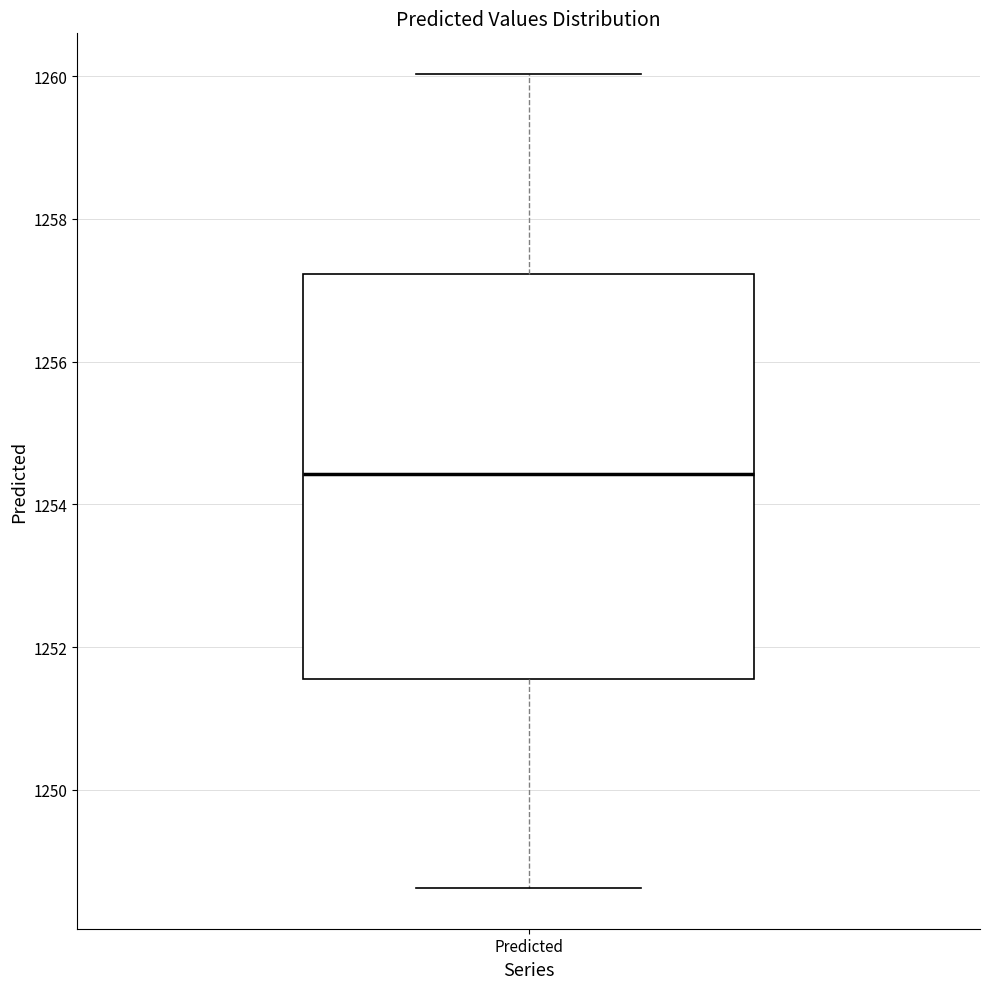

Where does the upper whisker of the box for Predicted end on the y-axis? The values are not printed on the chart, so give them approximately, as read against the axis.

1260.0